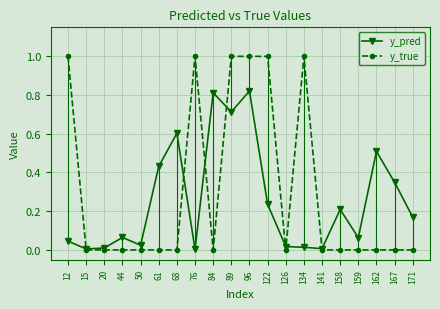

What is the difference between the y_pred values at 68 and 126?

0.6